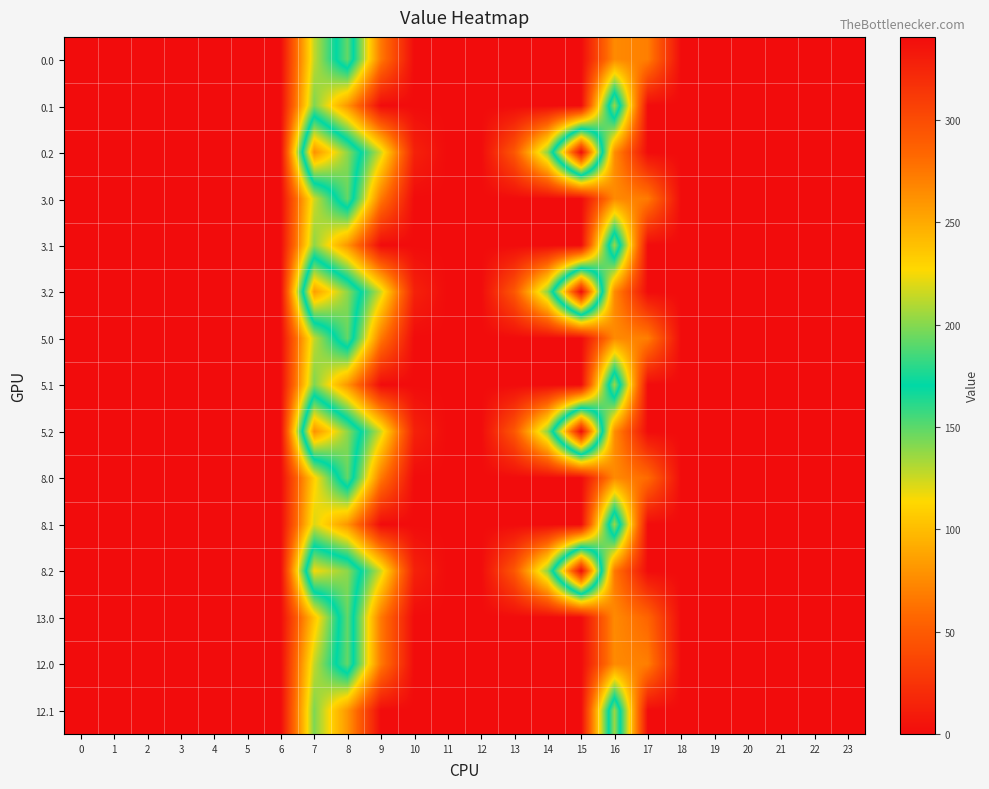

List the series in order of their peak value, lowest first.

0.0, 3.0, 5.0, 8.0, 13.0, 12.0, 0.1, 3.1, 5.1, 8.1, 12.1, 0.2, 3.2, 5.2, 8.2